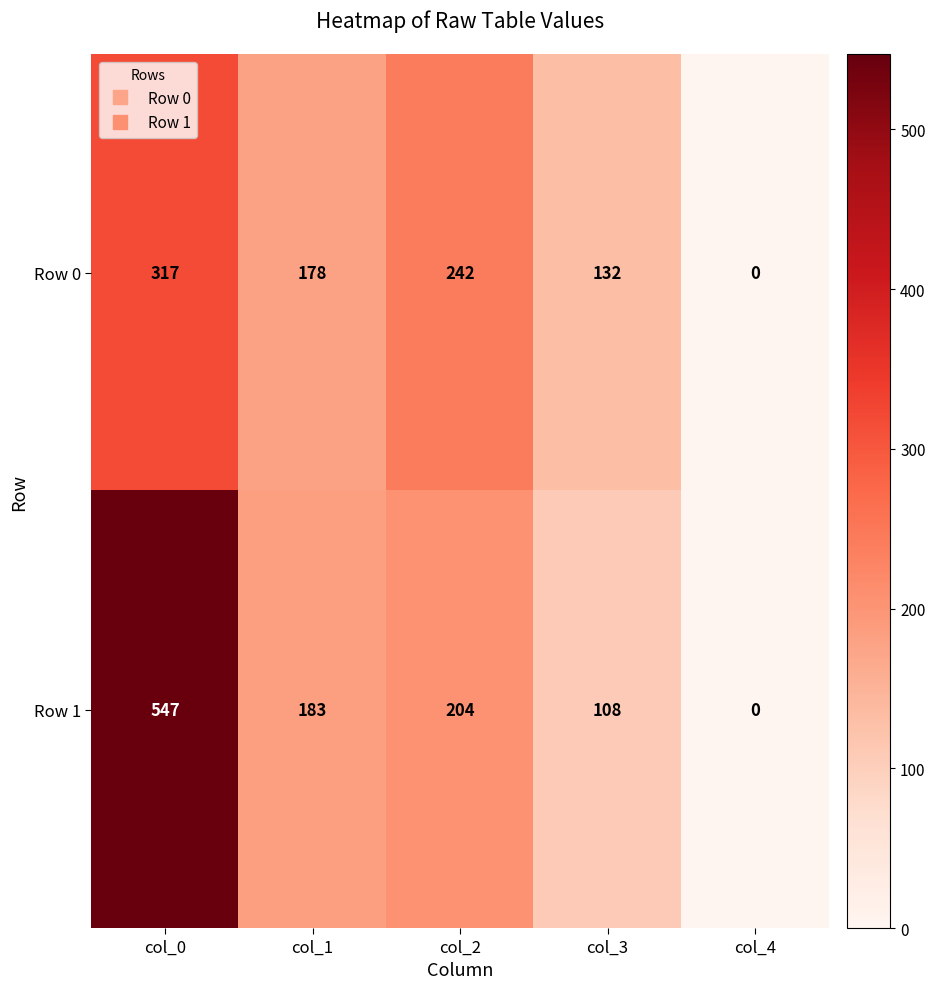

The value of Row 0 at col_2 is 429. True or false?

False